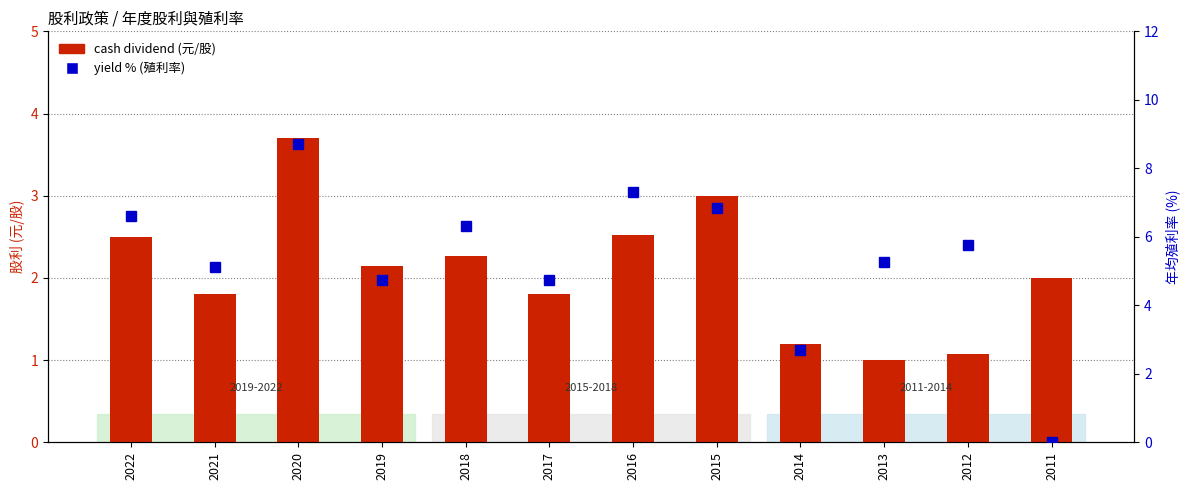

What is the sum of all yield % (殖利率) values?

64.1